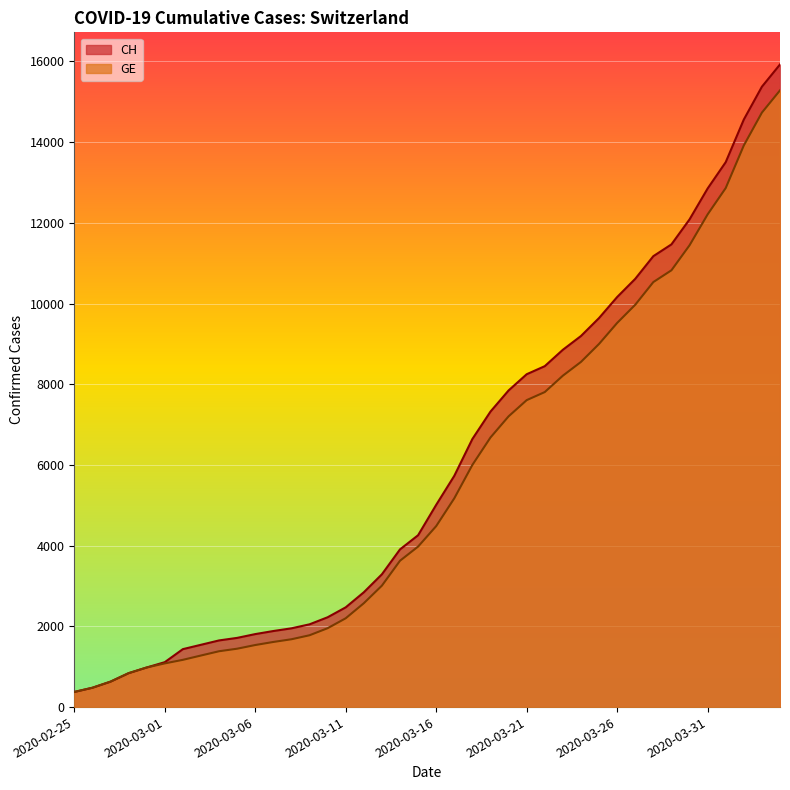

What is the lowest value of the GE series?

375